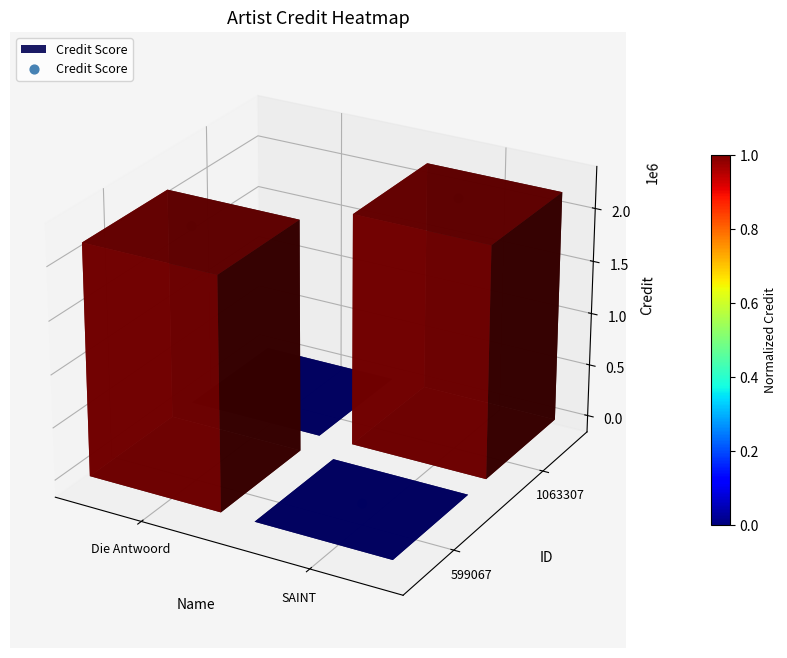

Where is the data nearest to the value 0?

2